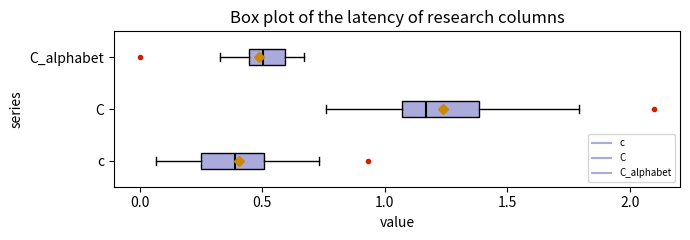

Reading bottom to top, transcribe this box plot: for each box, give where its median line is, the range the box spans, and where its two whiskers end, as read against the x-axis. The values are not printed on the chart, so give them approximately, as read against the axis.

c: median 0.40, box 0.25 to 0.50, whiskers 0.05 to 0.75
C: median 1.15, box 1.05 to 1.40, whiskers 0.75 to 1.80
C_alphabet: median 0.50, box 0.45 to 0.60, whiskers 0.35 to 0.65